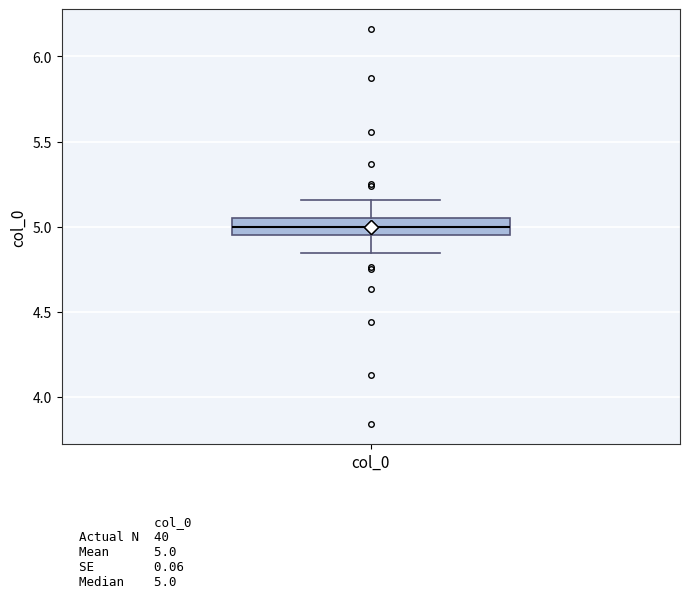

Read this box plot against the y-axis: the position of the median line, the range covered by the box, and the ends of both whiskers. The values are not printed on the chart, so give them approximately, as read against the axis.

median 5.00, box 4.95 to 5.05, whiskers 4.85 to 5.15